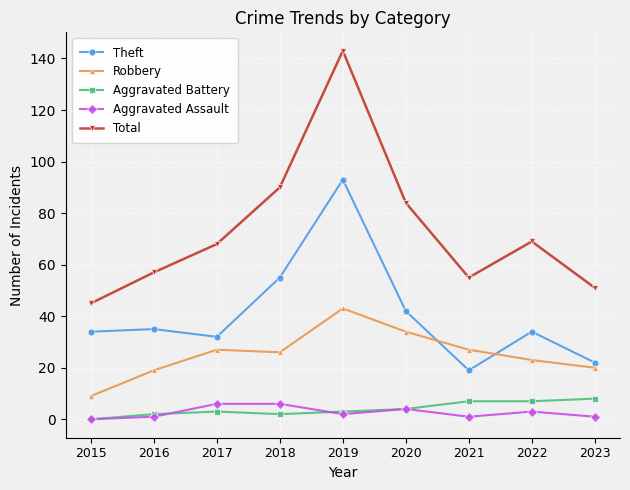

How many values in the Total series are below 68?

4